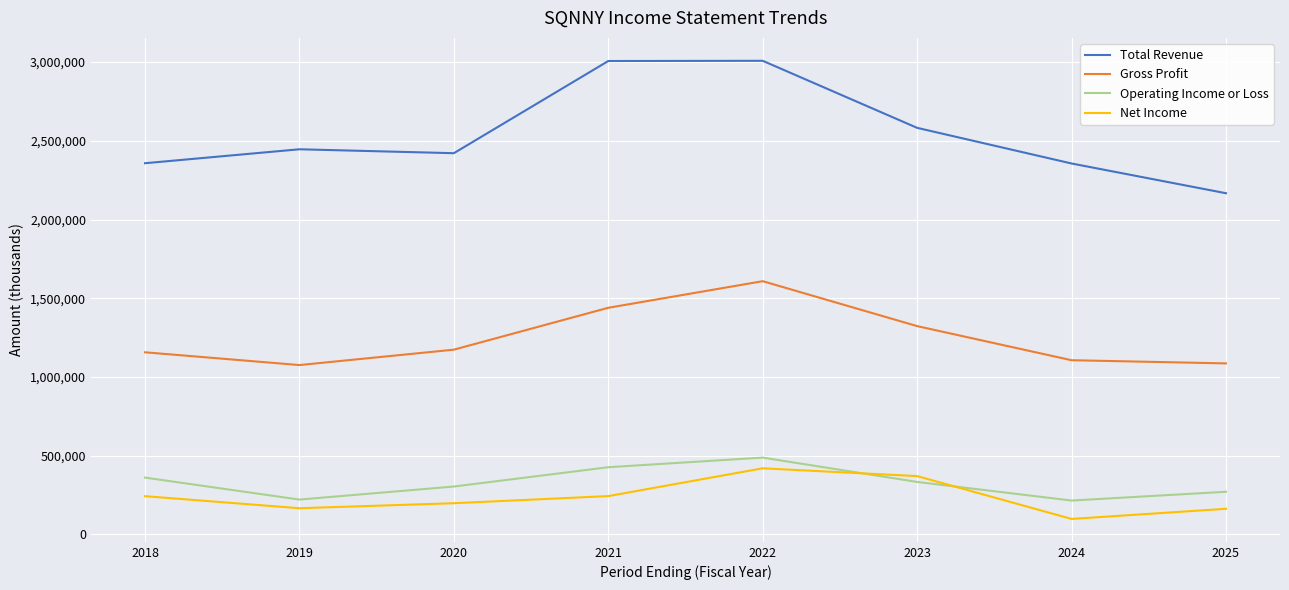

Rank the series by their maximum value, from lowest to highest.

Net Income, Operating Income or Loss, Gross Profit, Total Revenue